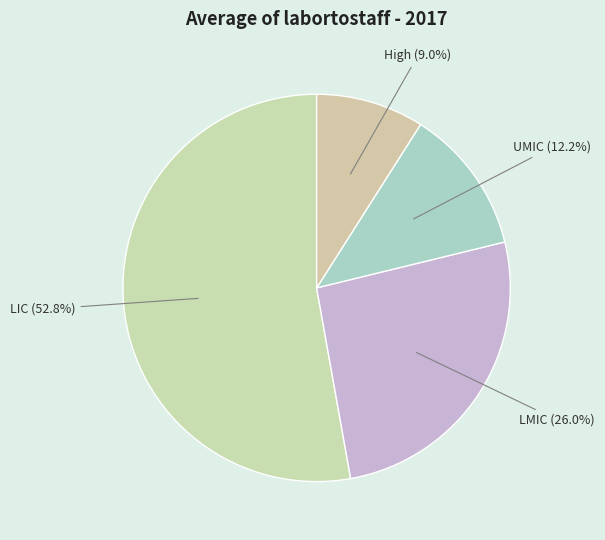

How many segments does this pie chart have?

4